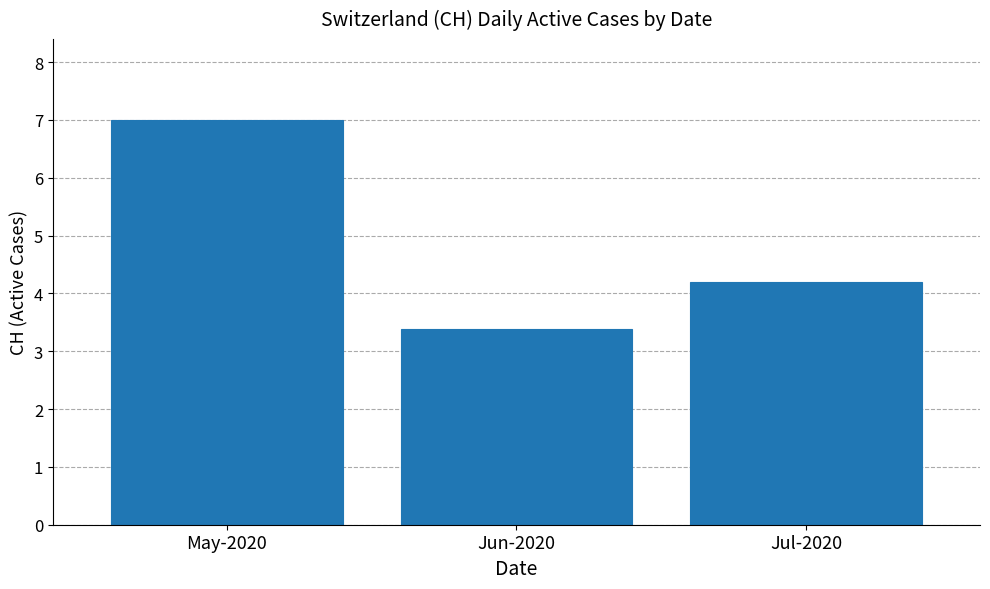

Approximately how many times larger is the value at Jul-2020 compared to Jun-2020?

1.2